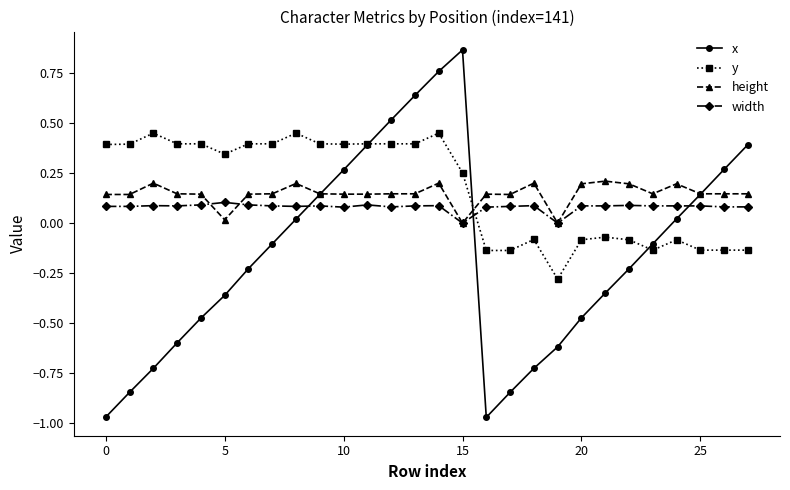

Which series has the largest range (max minus min)?

x